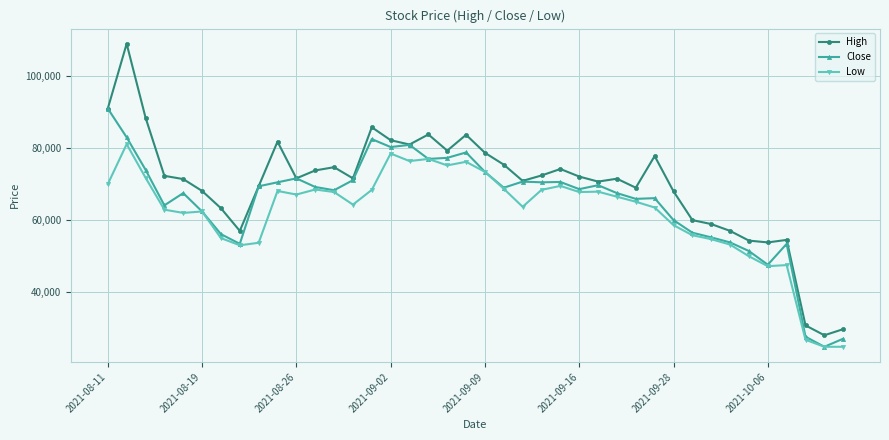

How many series are shown in this chart?

3